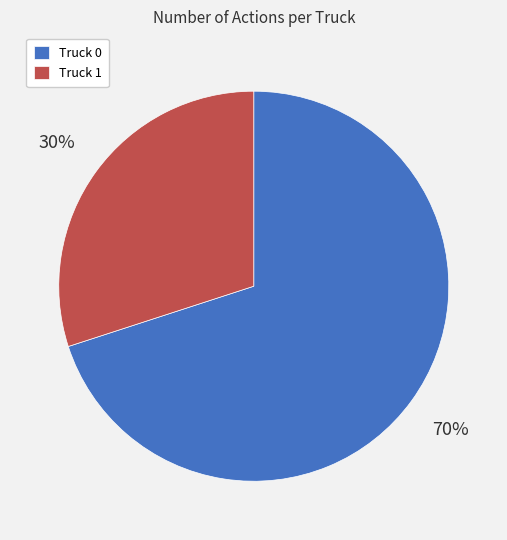

Combined, do Truck 0 and Truck 1 account for over 50%?

Yes